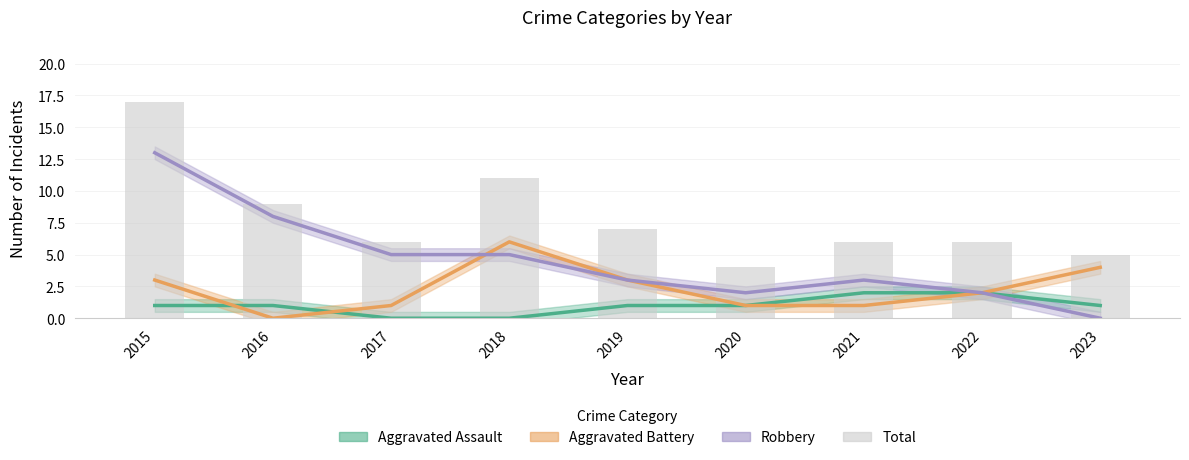

Reading left to right, list all the values displayed in this chart.

2015=17	2016=9	2017=6	2018=11	2019=7	2020=4	2021=6	2022=6	2023=5